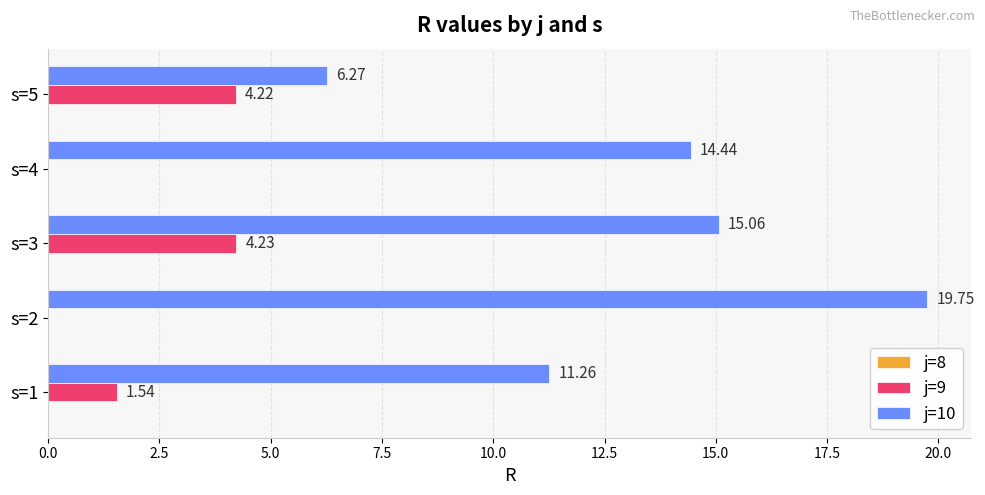

Which series has the largest total across all categories?

j=10